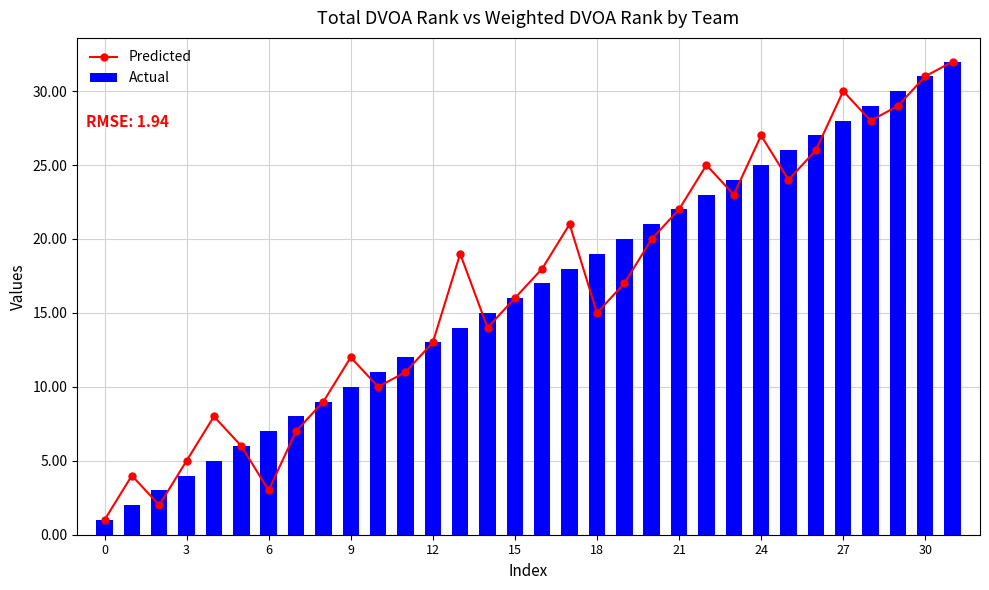

Where is Actual nearest to the value 16?

15